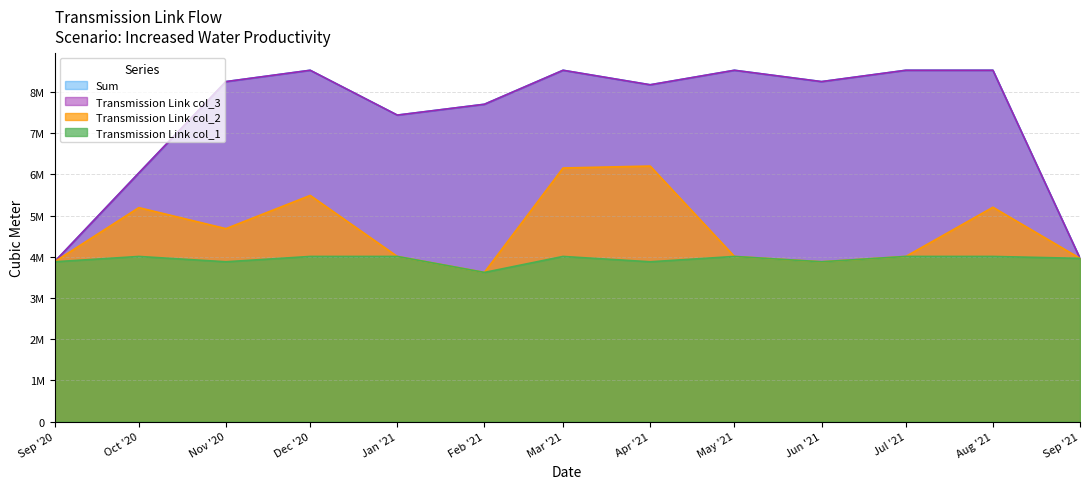

How many interior local peaks does the Transmission Link col_2 series have?

4